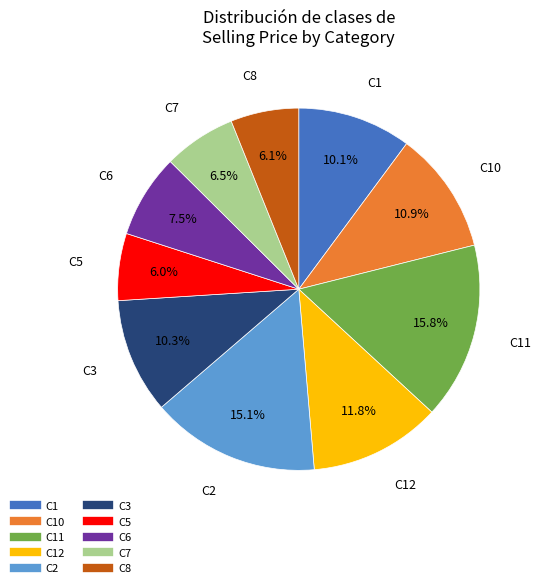

Does any single category account for the majority?

No